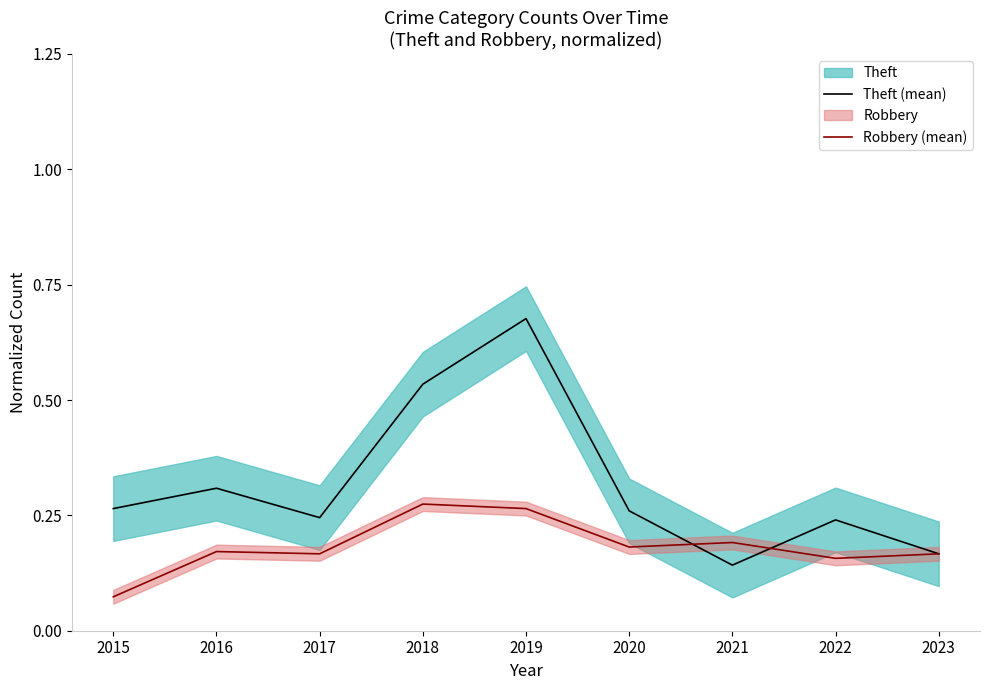

True or false: Robbery (mean) has a value of 0.1 at 2020.

False